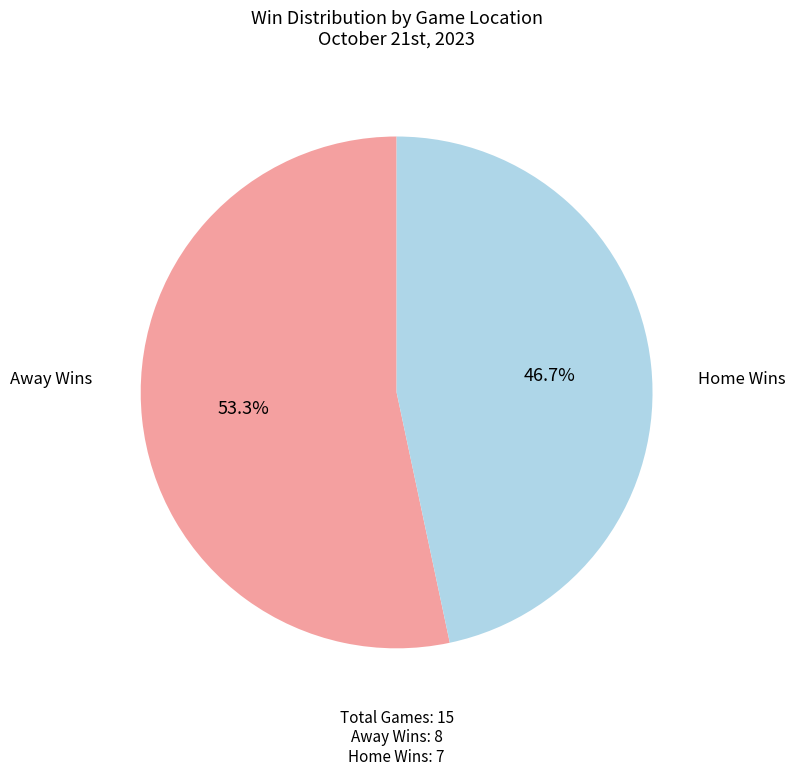

Is there any slice that represents more than half of the pie?

Yes